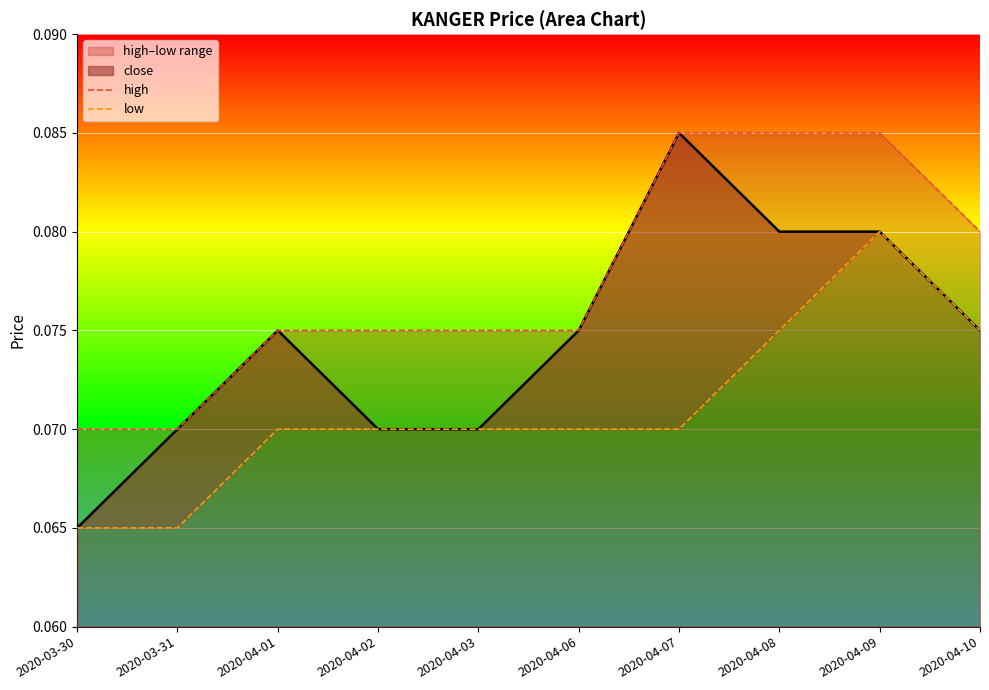

Where is close nearest to the value 0?

2020-03-30